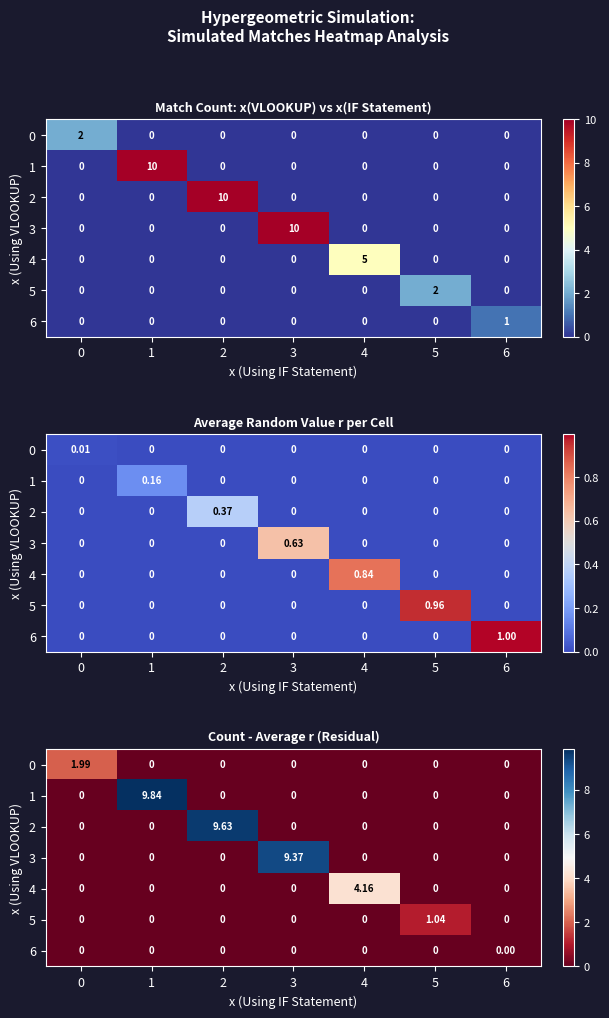

At 6, list the series in order from smallest to largest.

0, 1, 2, 3, 4, 5, 6